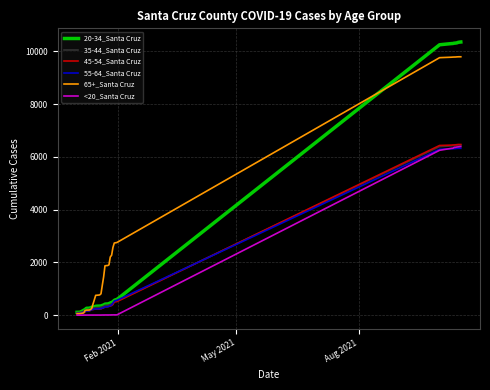

What is the maximum value shown in the chart?

10351